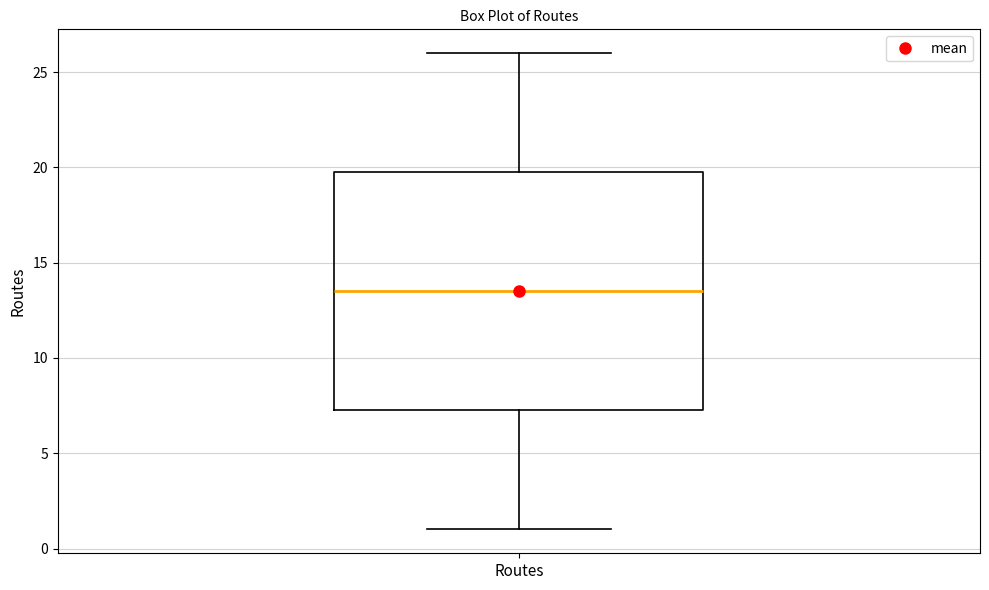

Transcribe this box plot: give where the median line is, the range the box spans, and where the two whiskers end, as read against the y-axis. The values are not printed on the chart, so give them approximately, as read against the axis.

median 13.5, box 7.5 to 20.0, whiskers 1.0 to 26.0